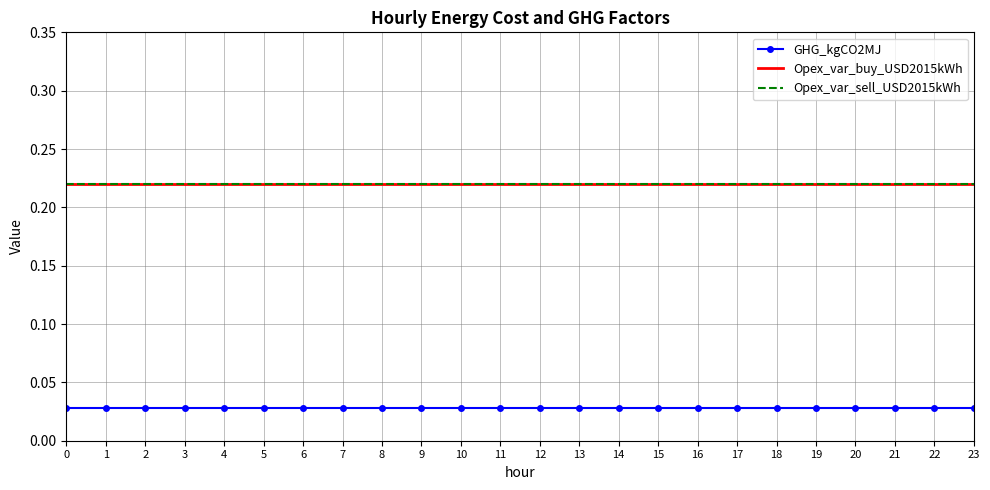

How many categories are shown in the chart?

24